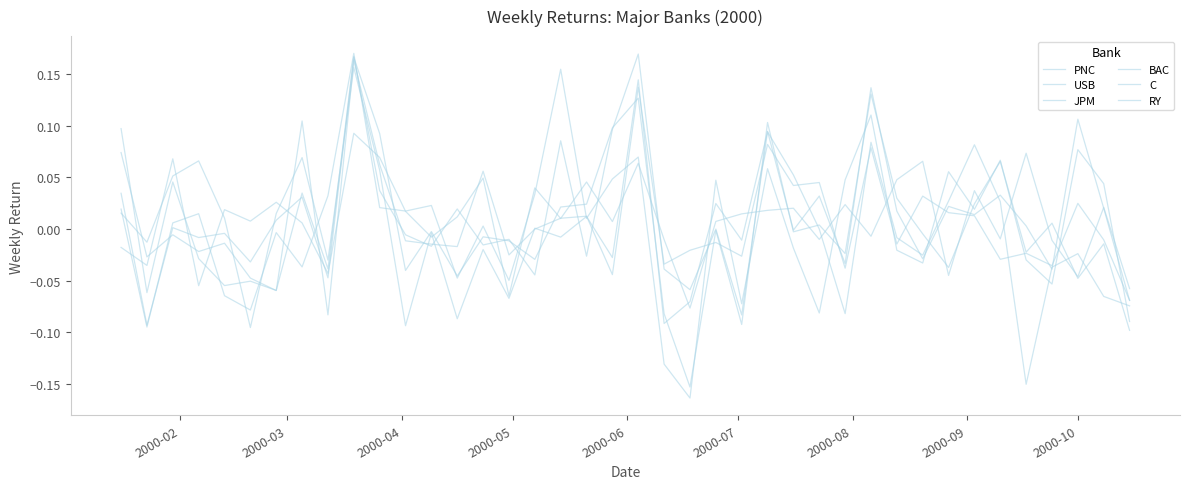

Does the chart have visible grid lines?

No